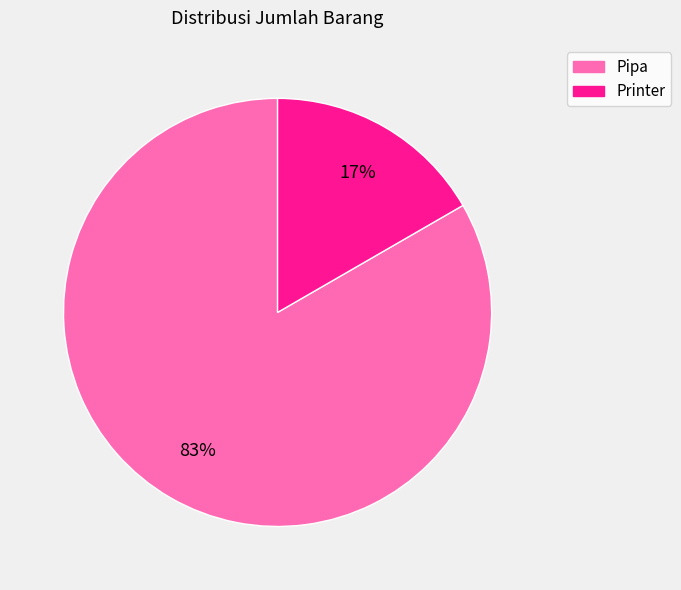

What percentage is the Printer slice, to the nearest percent?

17%